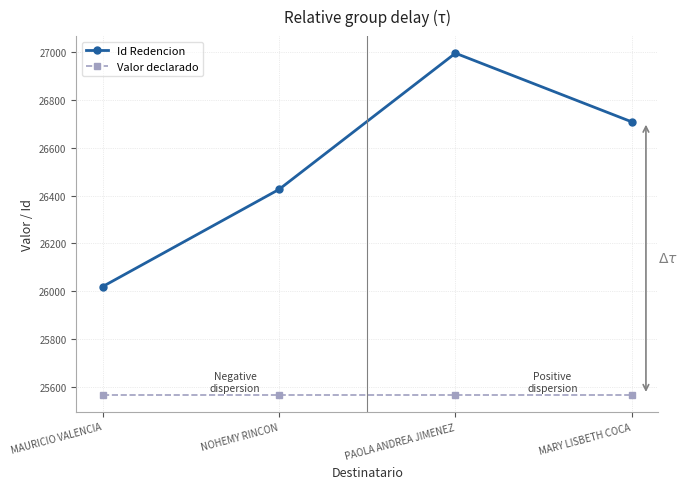

Reading left to right, list all the values displayed in this chart.

Id Redencion: 26020	26426	26995	26708
Valor declarado: 25568	25568	25568	25568